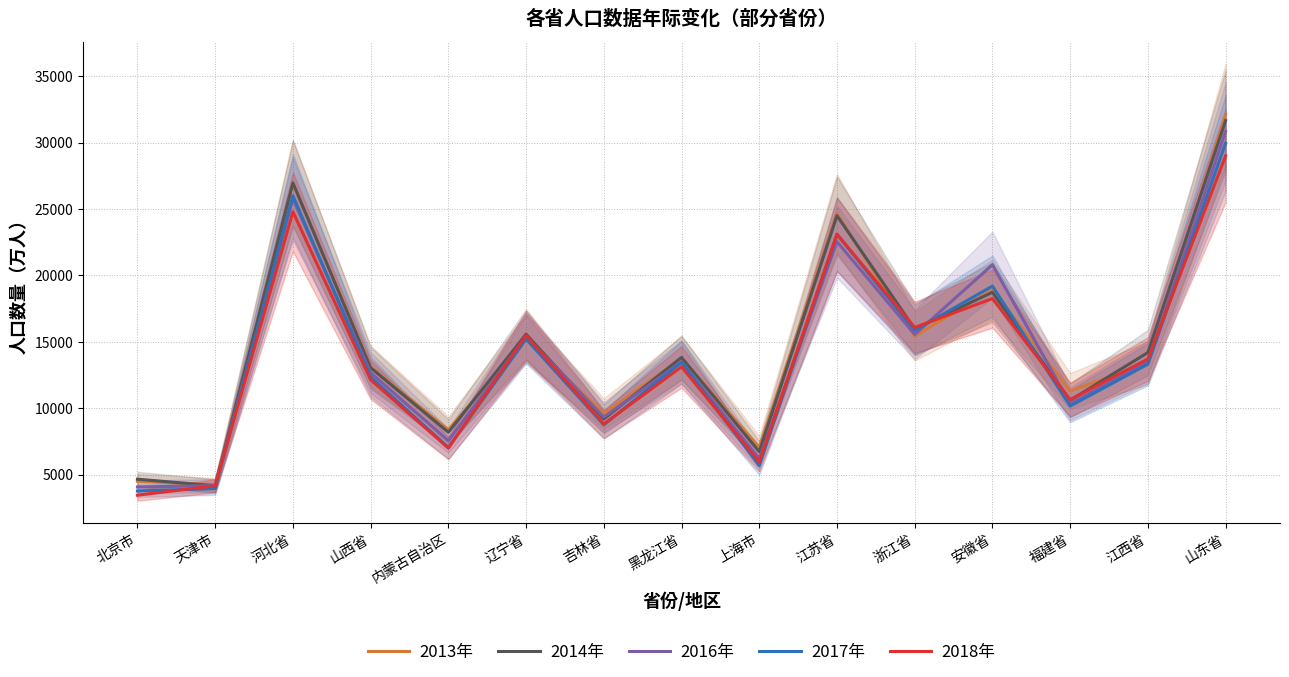

At 内蒙古自治区, list the series in order from smallest to largest.

2018年, 2017年, 2016年, 2014年, 2013年